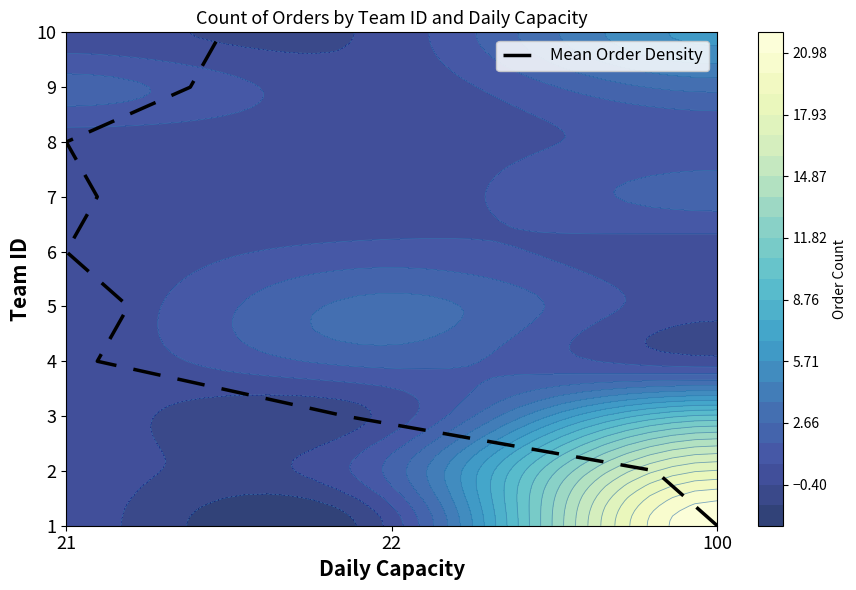

Reading left to right, what are all the values shown in this chart?

1: 21=0	22=0	100=22
2: 21=0	22=2	100=18
3: 21=0	22=0	100=10
4: 21=0	22=2	100=0
5: 21=0	22=3	100=0
6: 21=0	22=1	100=0
7: 21=0	22=0	100=2
8: 21=0	22=0	100=1
9: 21=2	22=0	100=3
10: 21=0	22=0	100=6